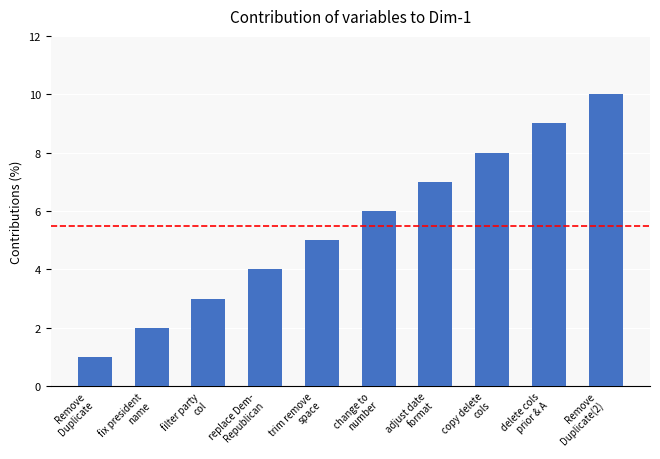

Which has a higher value, delete cols
prior & A or trim remove
space?

delete cols
prior & A